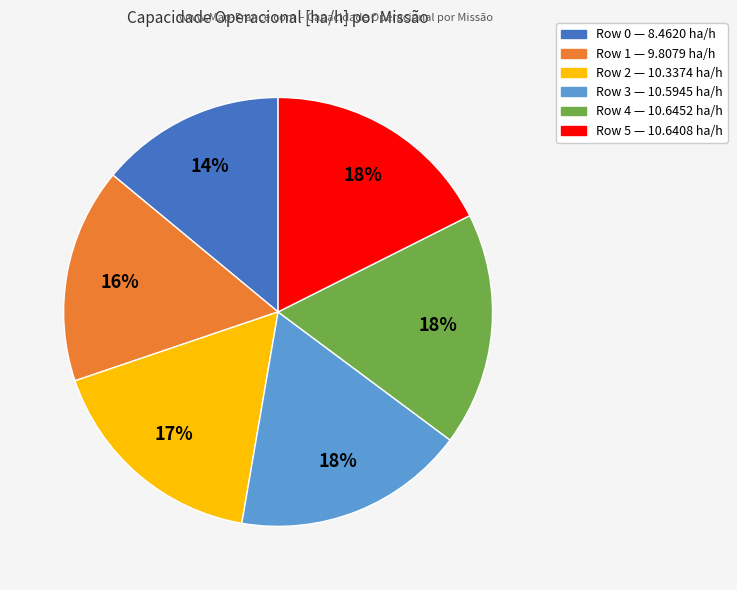

To the nearest percent, what percentage of the pie is Row 0?

14%